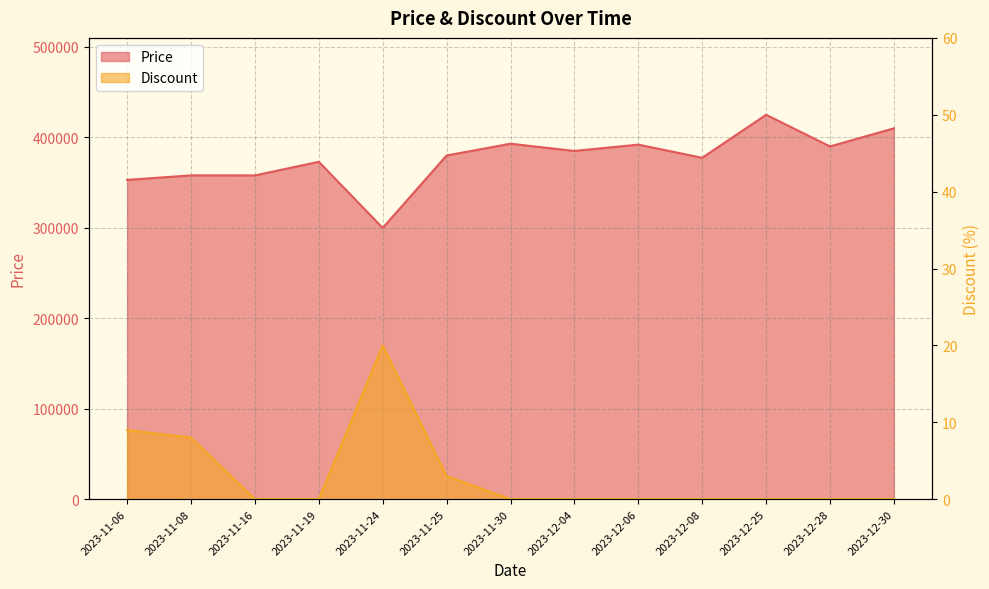

Which series has the widest spread of values?

Price